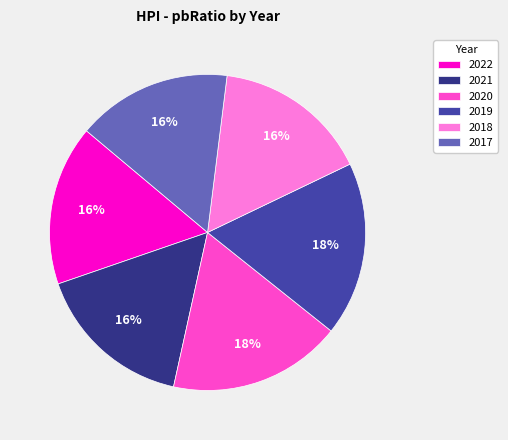

To the nearest percent, what is the difference between the largest and smallest slice percentages?

2%